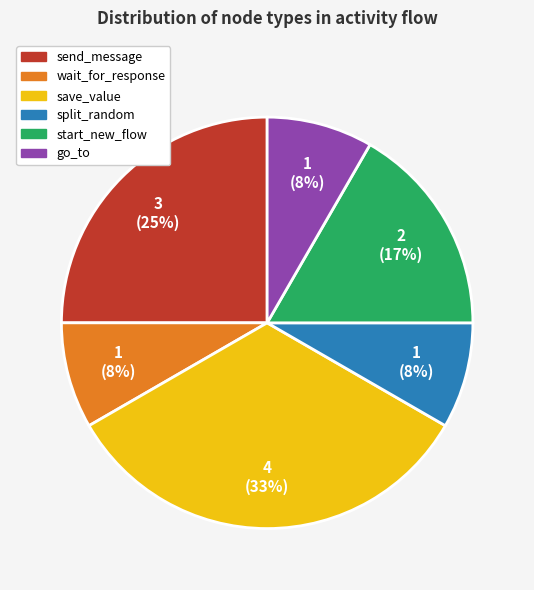

How many segments does this pie chart have?

6